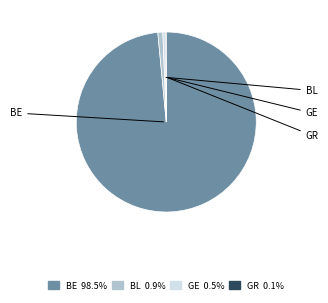

Is the sum of GE and BL greater than half?

No